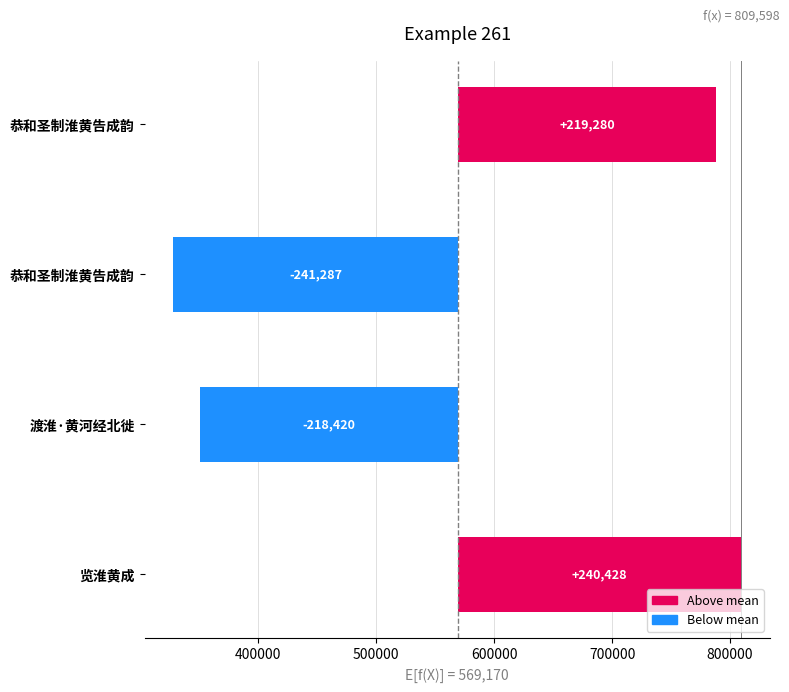

How many values are below 219280?

2